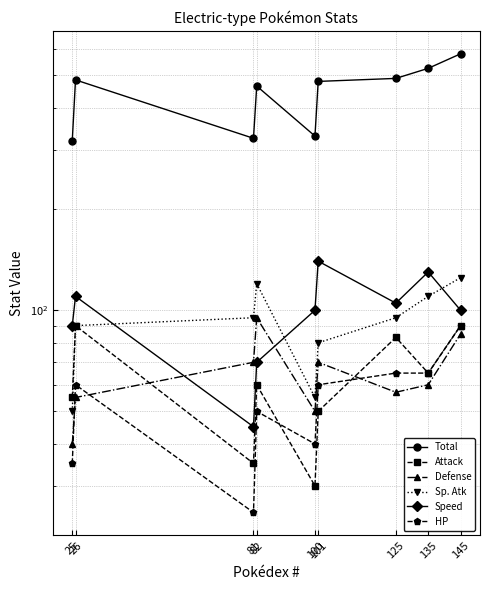

Is it true that Total equals 214 at 100?

False